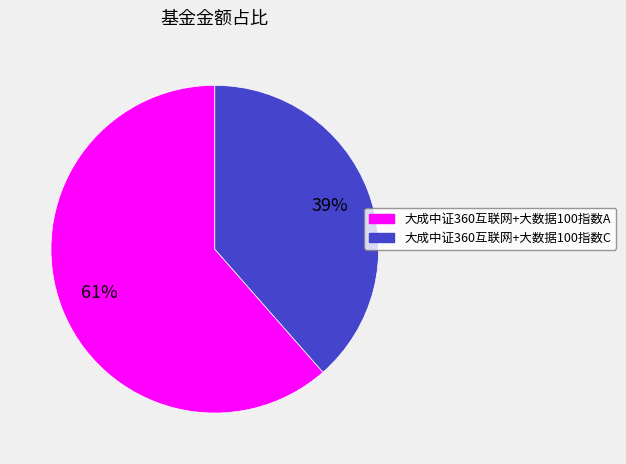

Is 大成中证360互联网+大数据100指数C the majority of the pie?

No